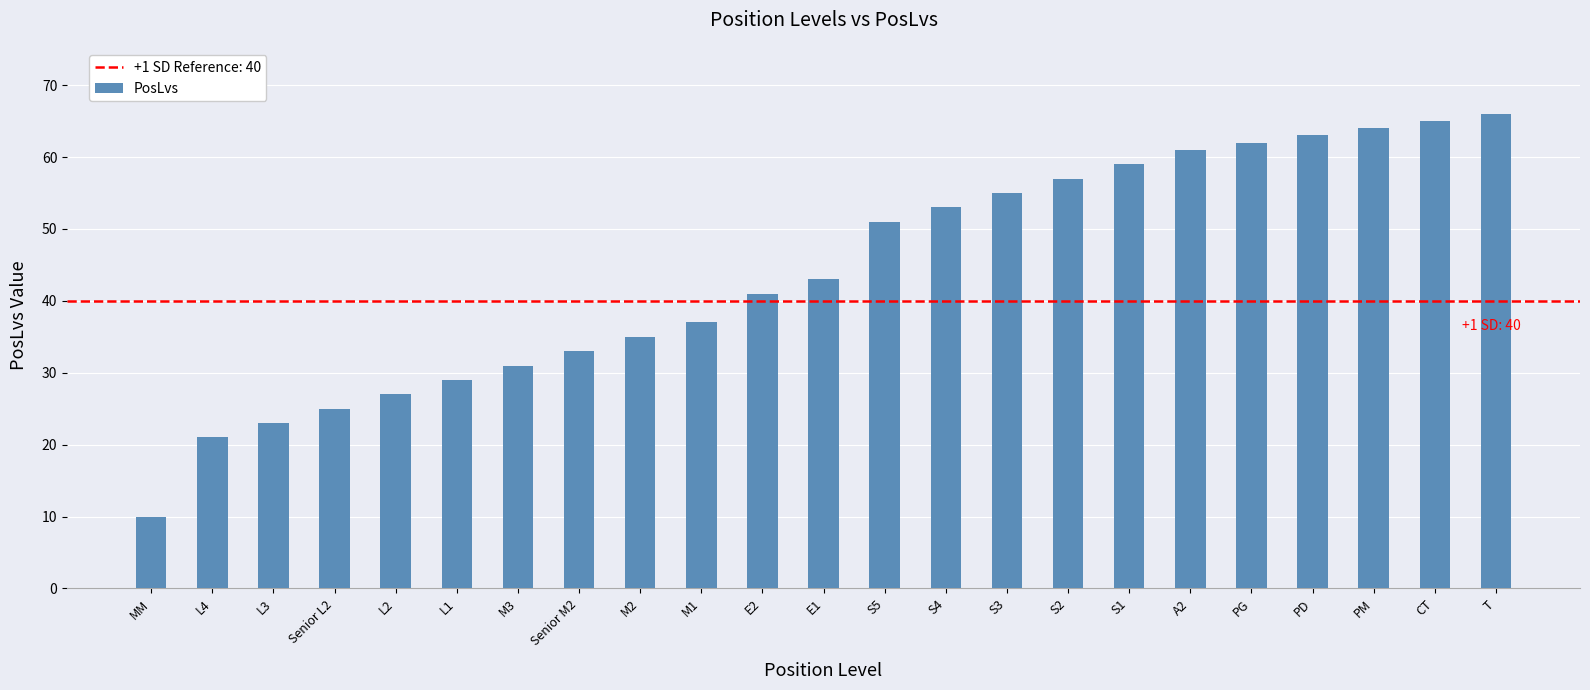

How many data points are less than 43?

11